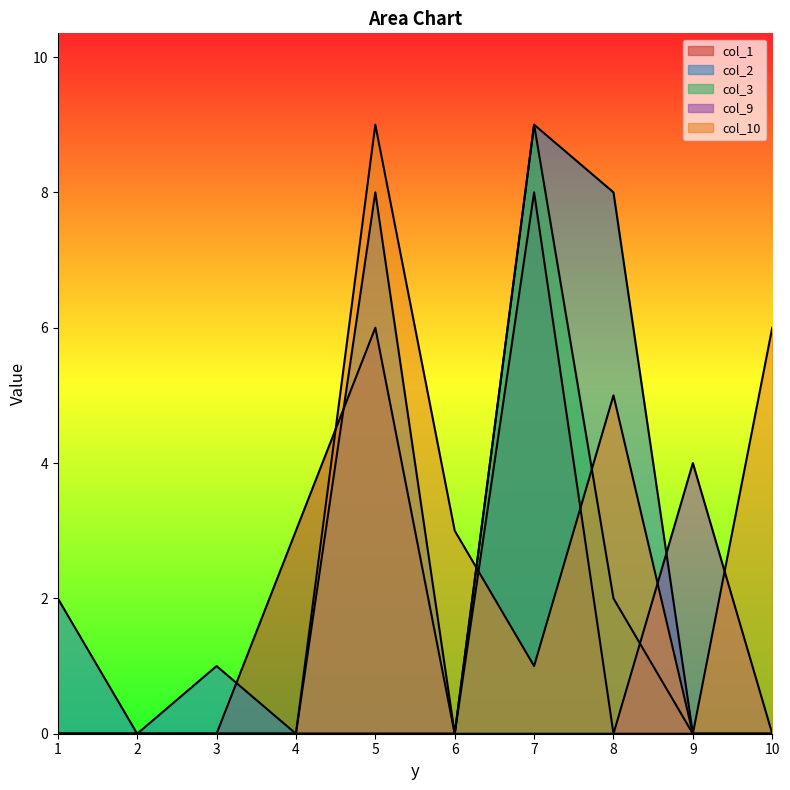

Between which two adjacent categories do col_9 and col_10 first intersect?

8 and 9